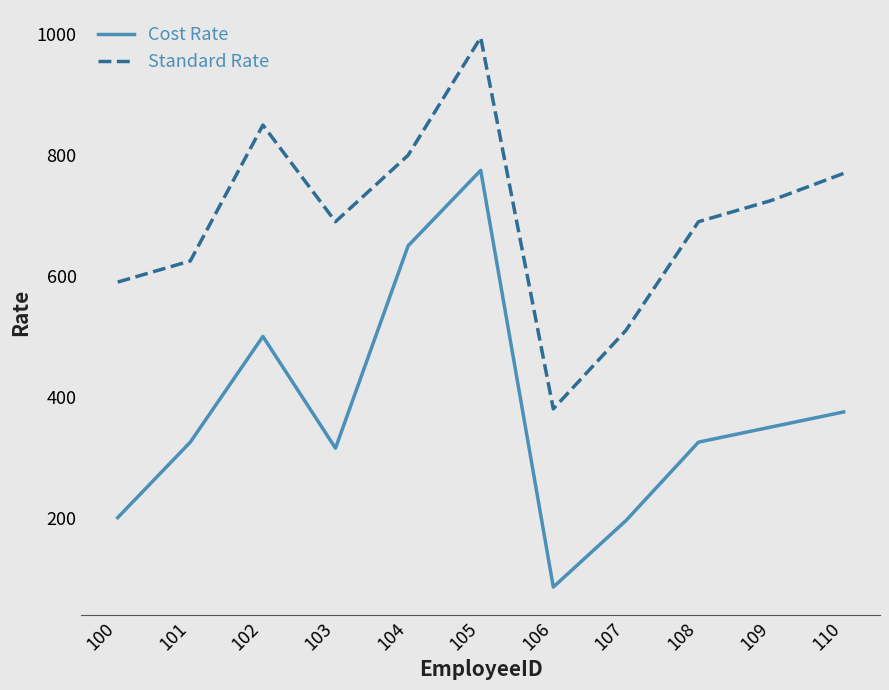

Reading right to left, extract all data points from this chart.

Cost Rate: 375	350	325	195	85	775	650	315	500	325	200
Standard Rate: 770	725	690	510	380	995	800	690	850	625	590